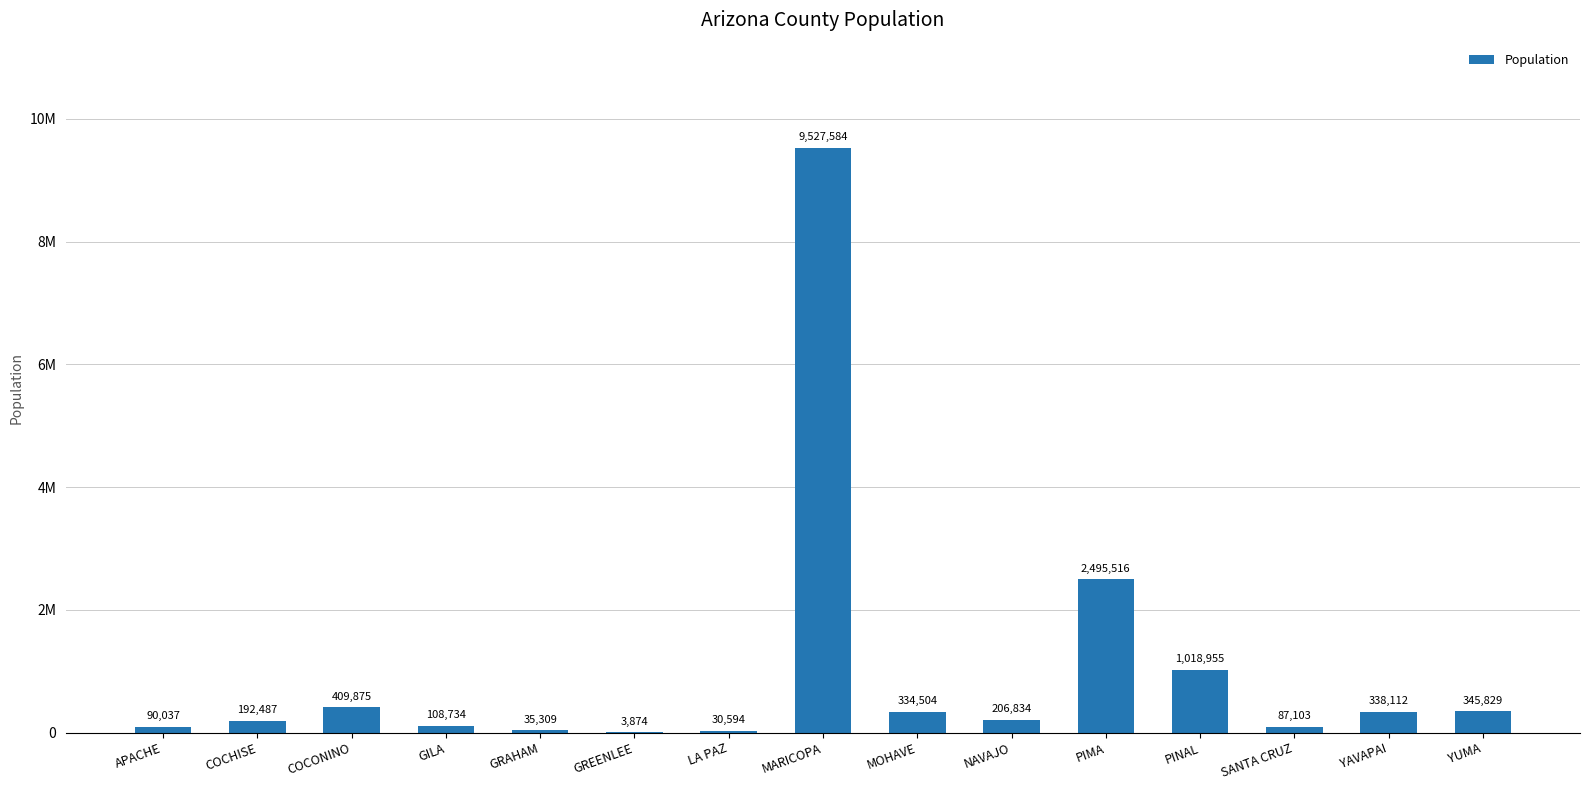

What value does the data have at YAVAPAI, to the nearest 100?

338100